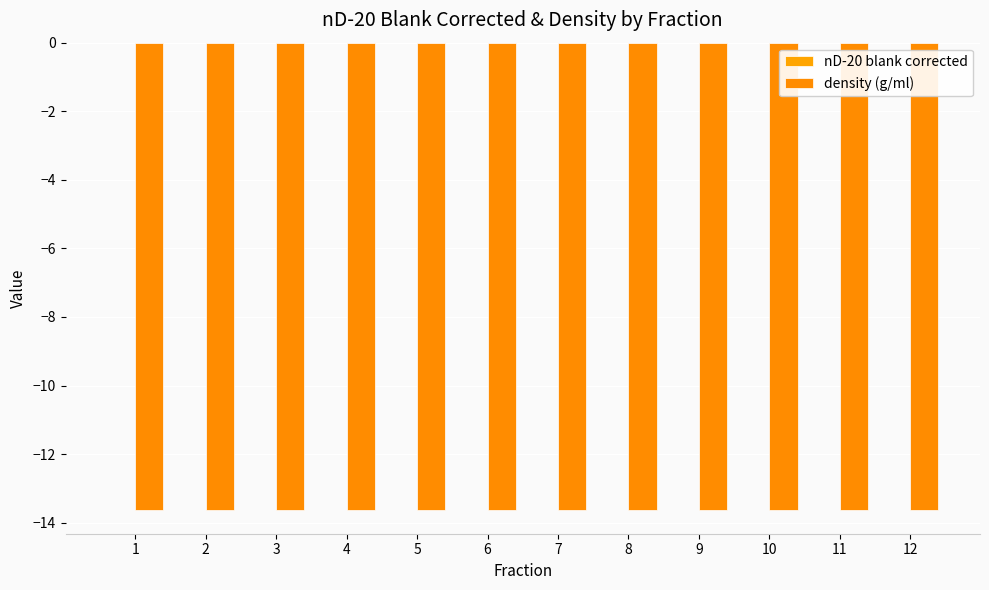

Which series changed the most between 11 and 12?

nD-20 blank corrected